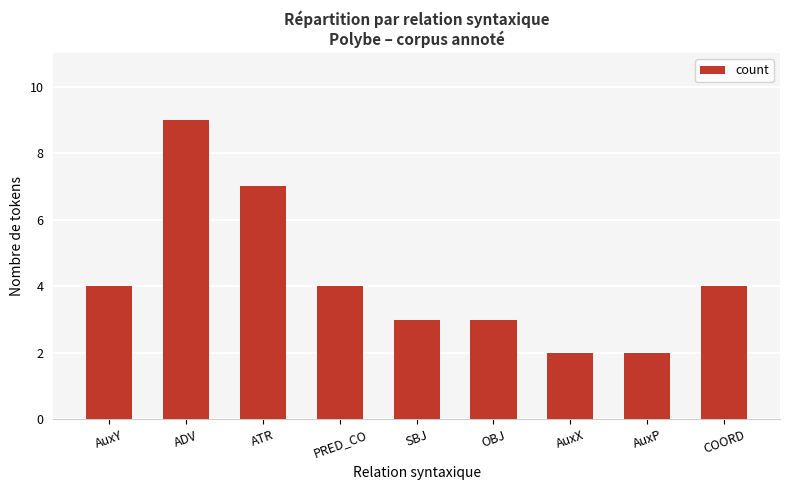

What is the approximate value at ADV?

9